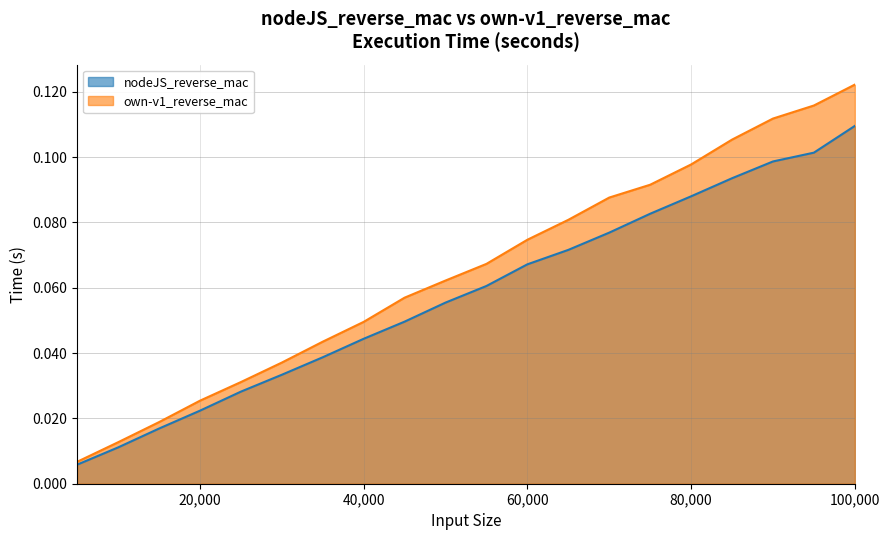

At which category is the sum across all series the highest?

100,000